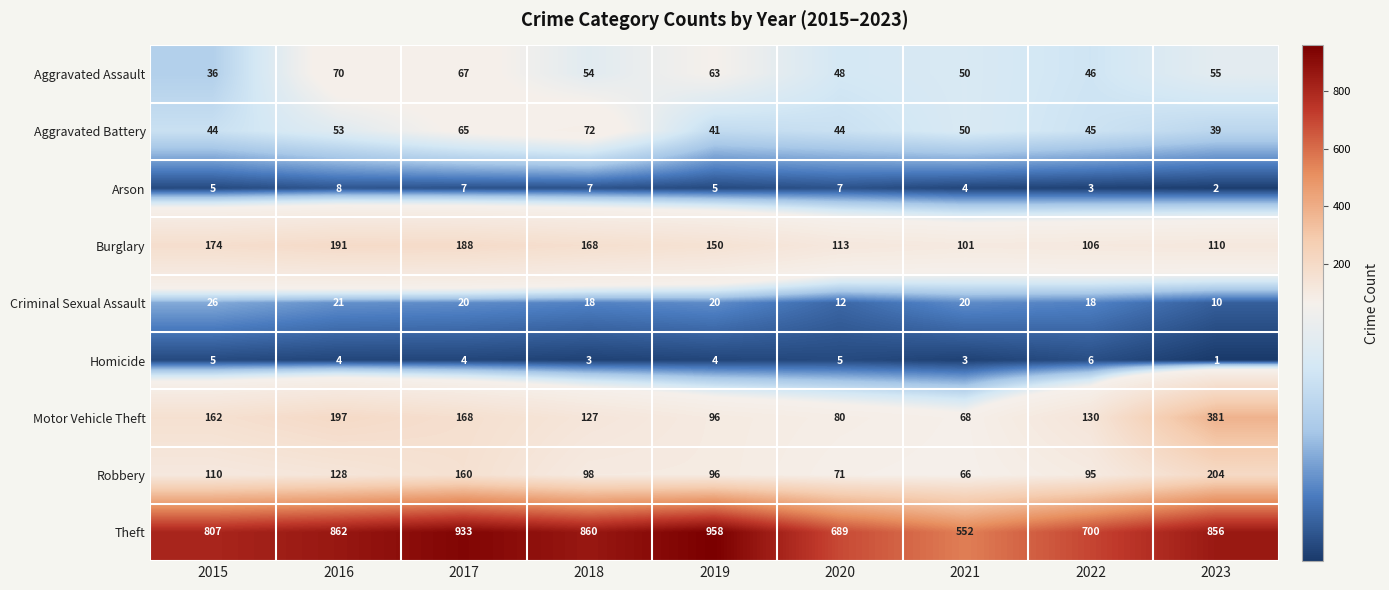

What is the spread (max minus min) of values at 2015?

802